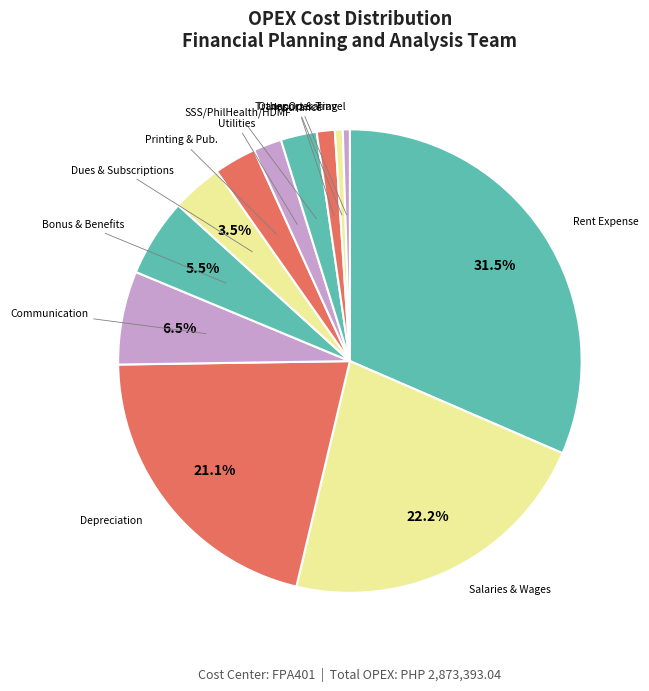

How many slices are in this pie chart?

12